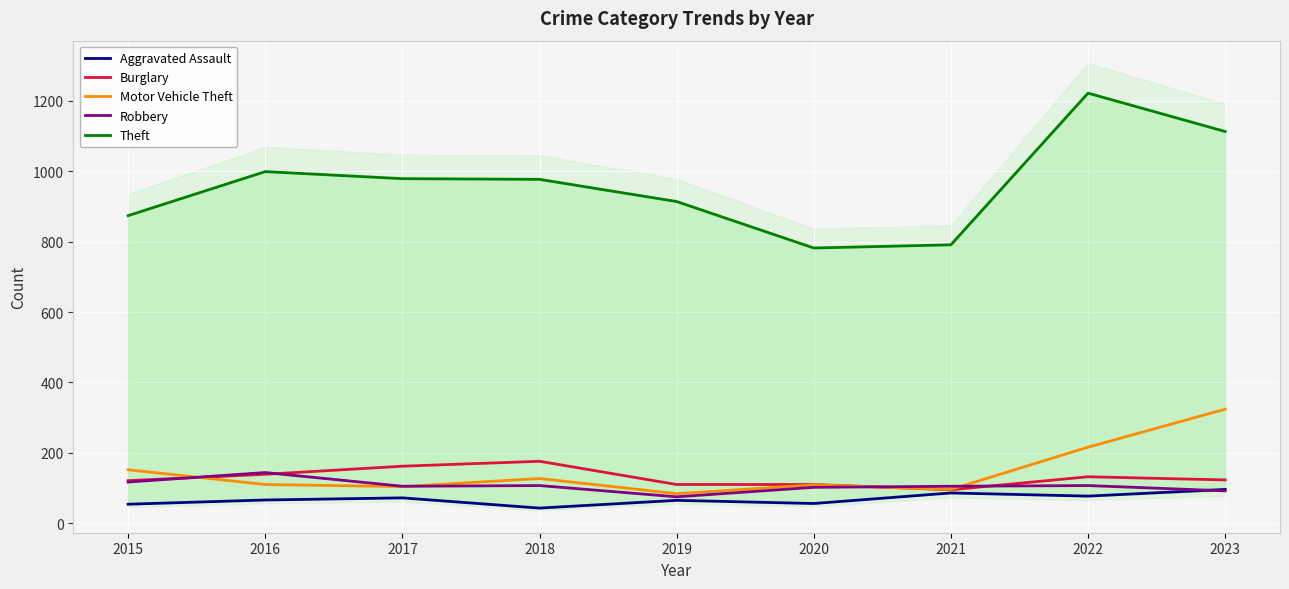

At how many categories does at least one series exceed 864?

7